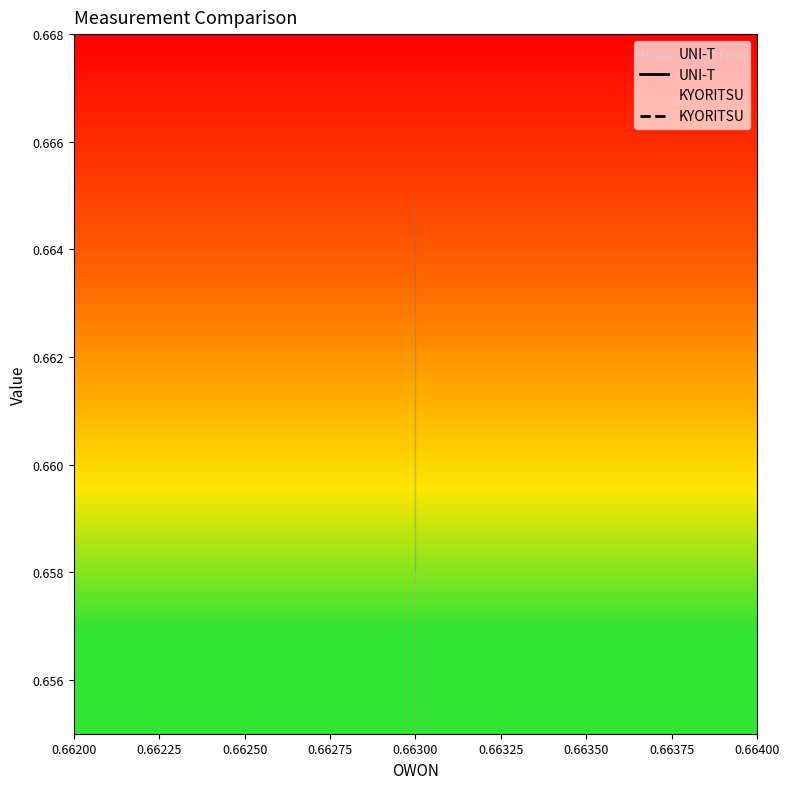

What is the sum of all KYORITSU values?

6.7